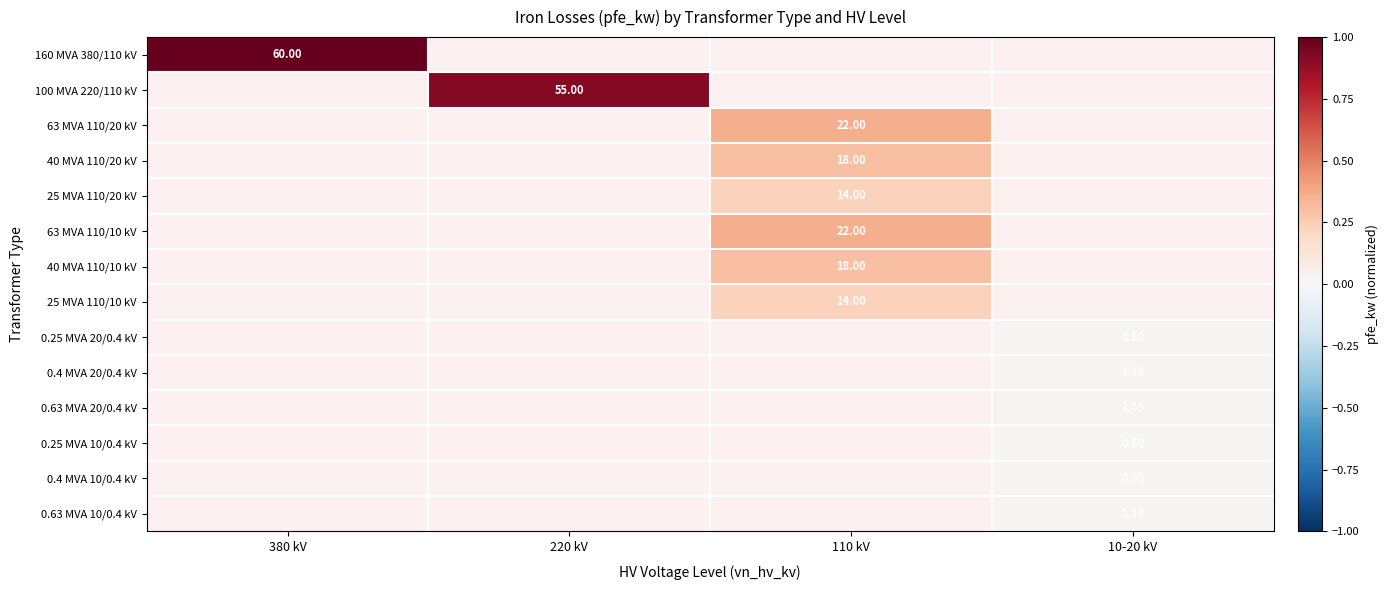

Is the value of 0.63 MVA 20/0.4 kV at 220 kV greater than the value of 25 MVA 110/10 kV at 380 kV?

No